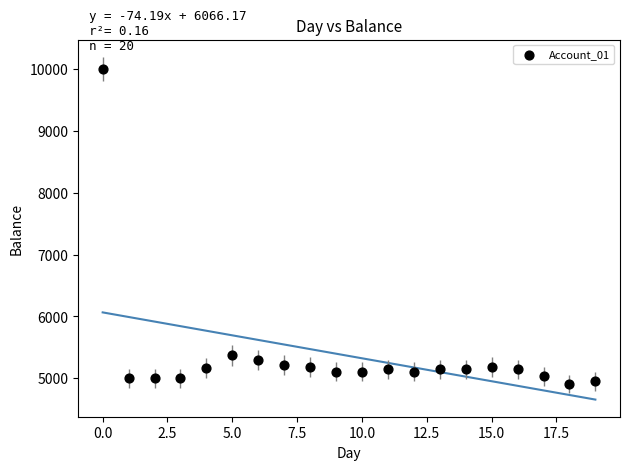

What is the range of Y values (max minus min)?

5086.4